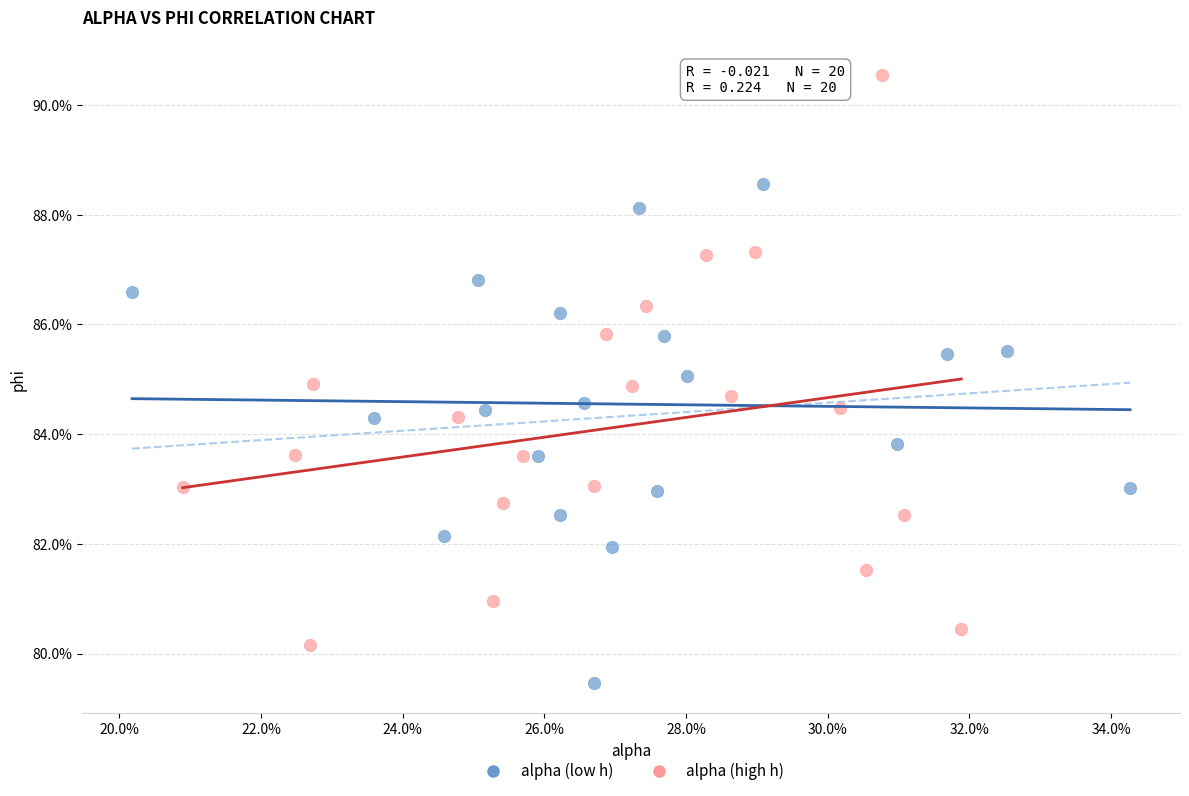

Which series reaches the minimum Y coordinate?

alpha (low h)